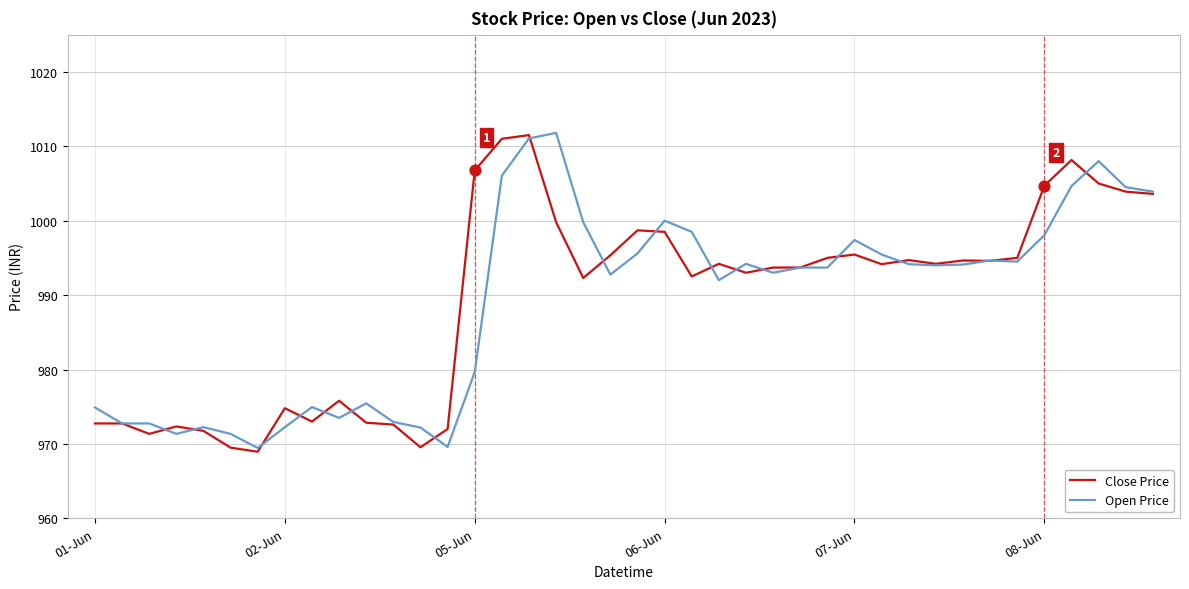

What is the greatest value displayed?

1011.8